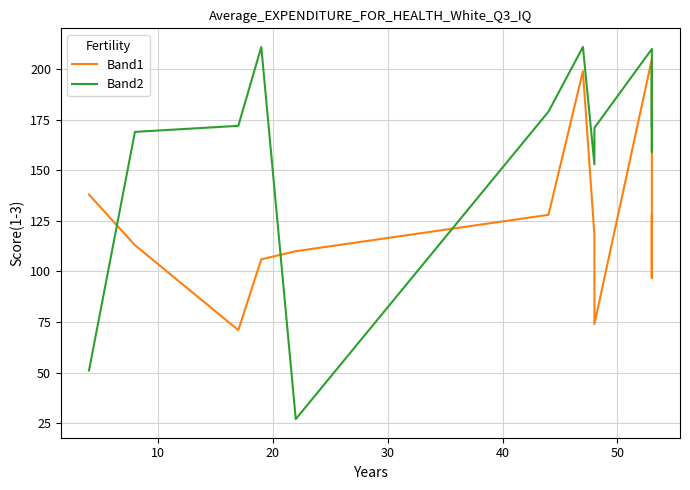

Is it true that Band2 equals 104 at 8?

False